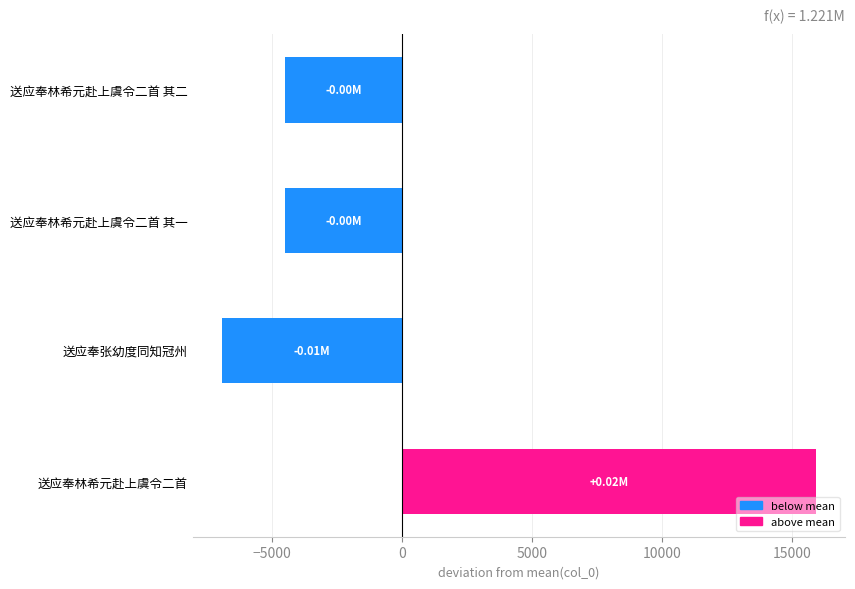

What is the change in value from 送应奉林希元赴上虞令二首 to 送应奉张幼度同知冠州?

-22798.0